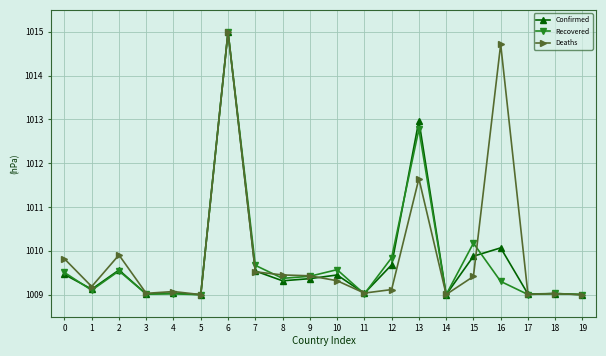

What is the maximum value for Recovered?

1015.0